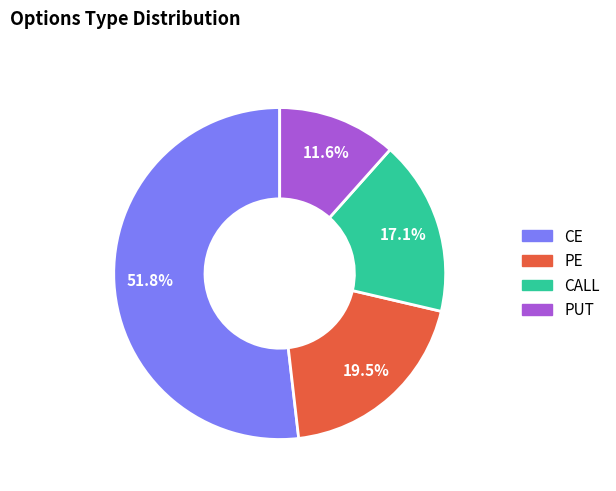

What is the smallest slice in the pie chart?

PUT